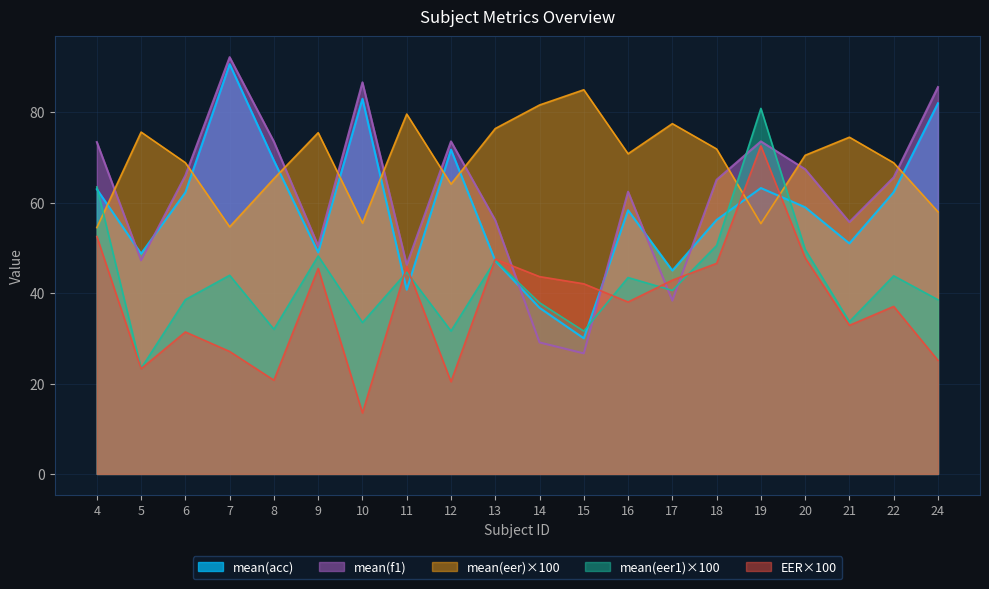

Where do mean(acc) and EER first cross each other?

10 and 11